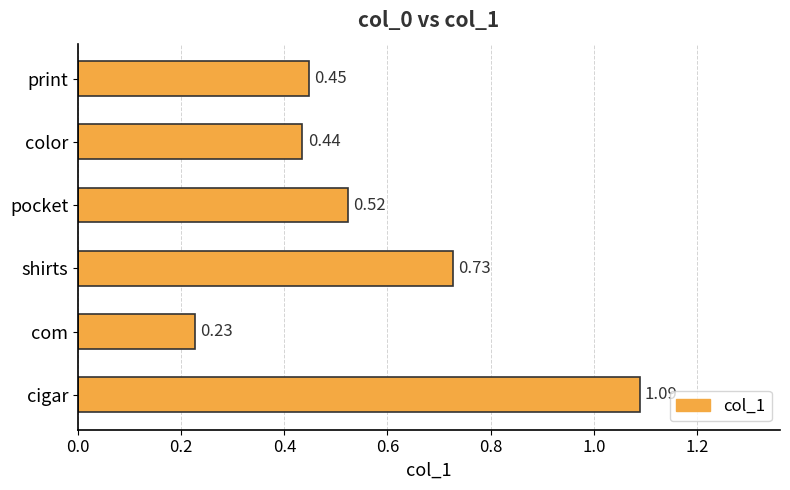

What is the sum of the values at shirts and cigar?

1.8